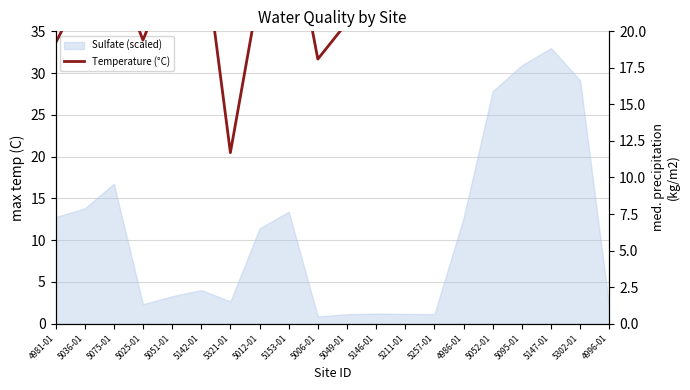

How many lines are shown in the chart?

1